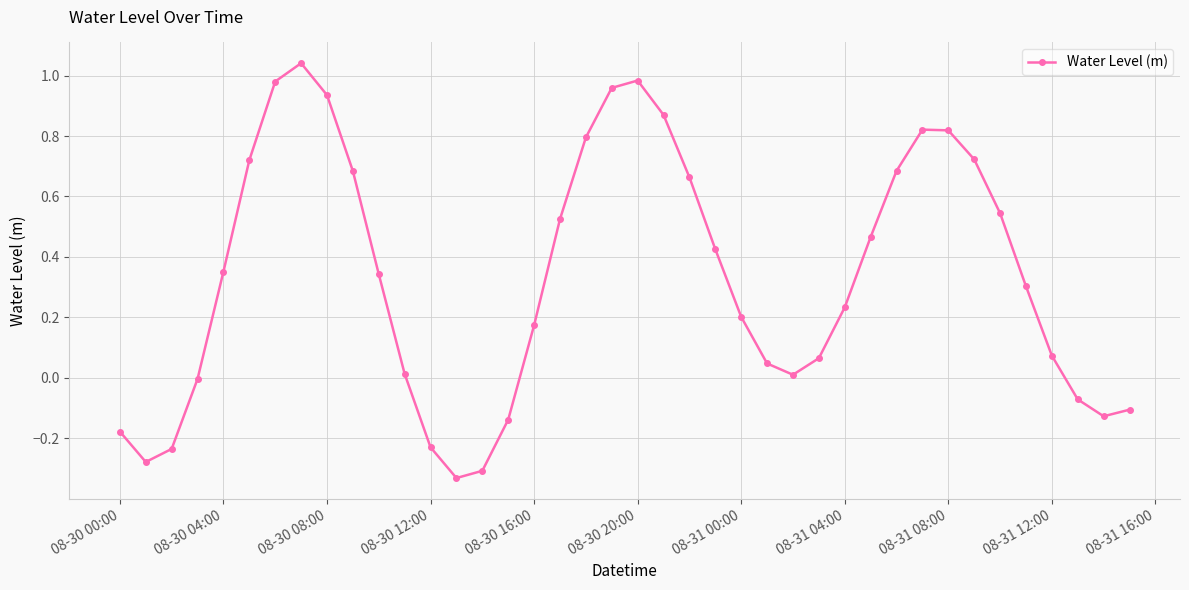

True or false: the data has more than 1 interior local peaks.

True